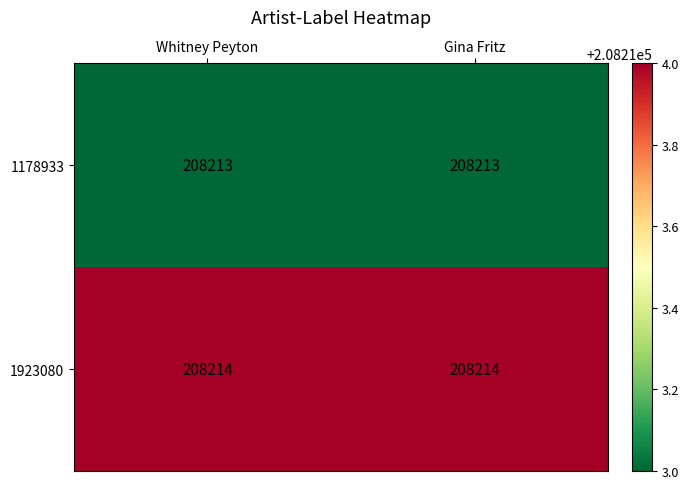

True or false: 1923080 has a value of 273386 at Whitney Peyton.

False